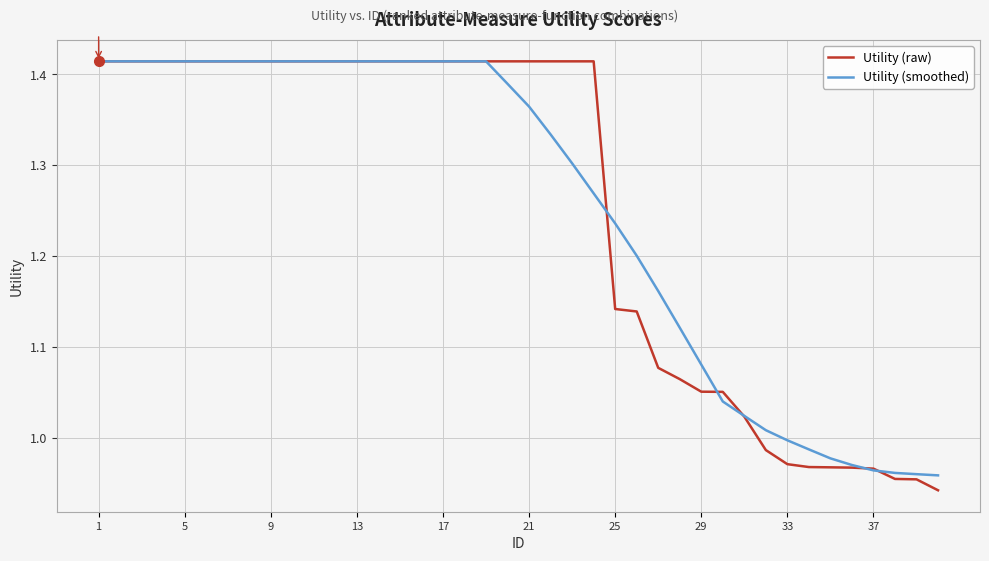

Which series has the largest range (max minus min)?

Utility (raw)